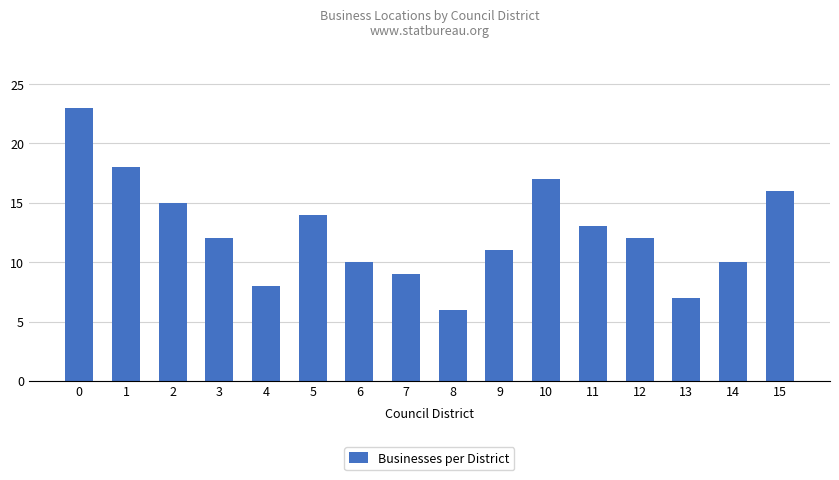

What is the change in value from 1 to 2?

-3